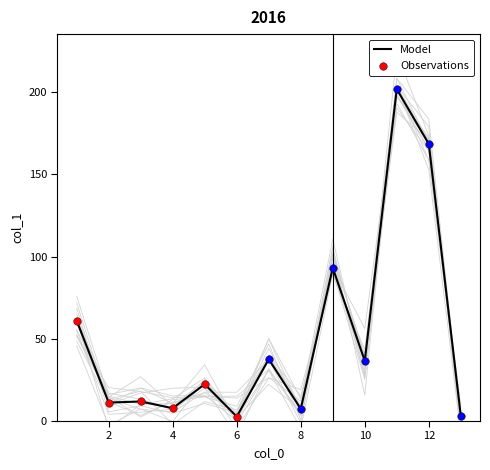

Approximately how many times larger is the value at 5 compared to 2?

2.0